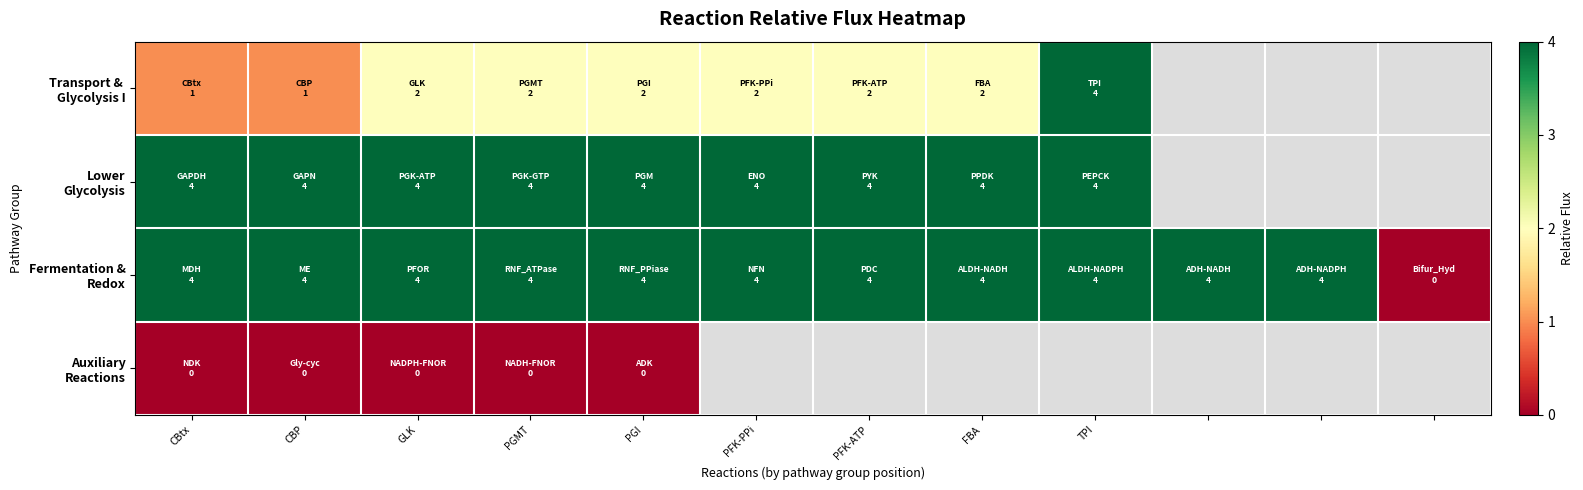

At CBP, list the series in order from largest to smallest.

Lower Glycolysis, Fermentation & Redox, Transport & Glycolysis I, Auxiliary Reactions